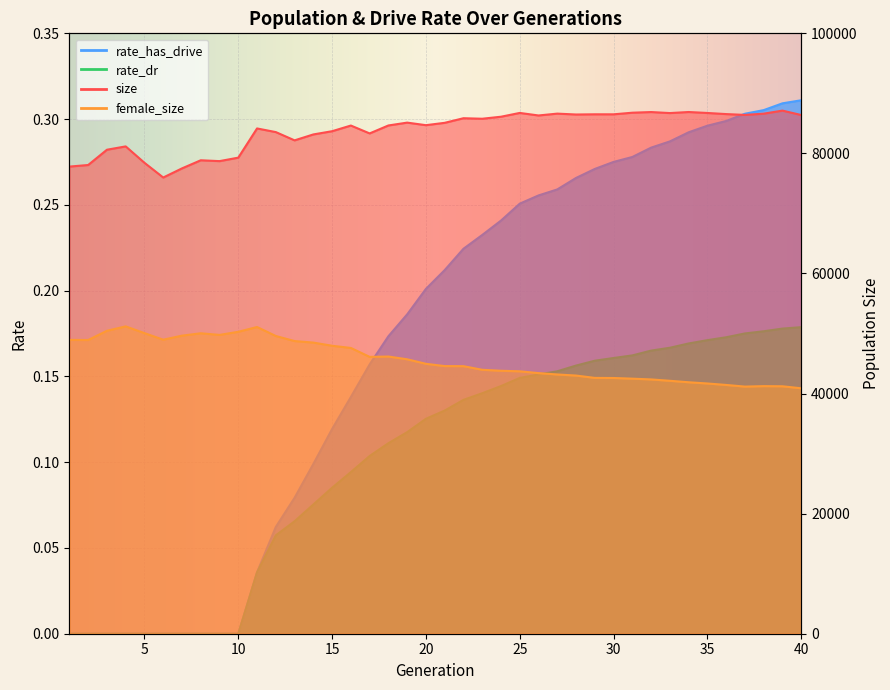

True or false: rate_has_drive has more than 2 points higher than both neighbors.

False